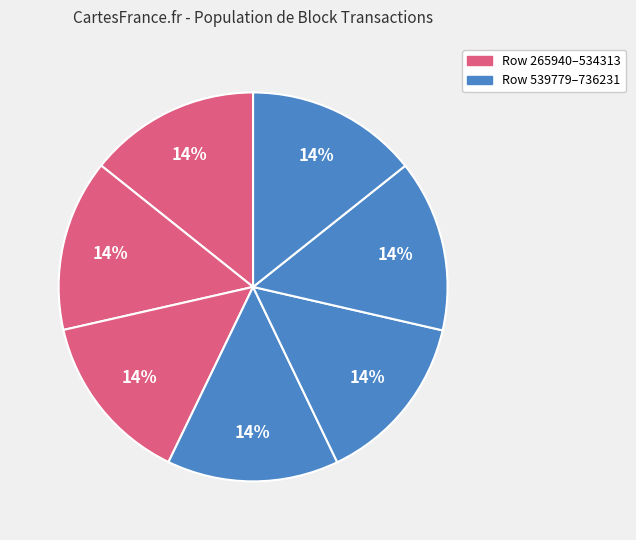

How many segments does this pie chart have?

7